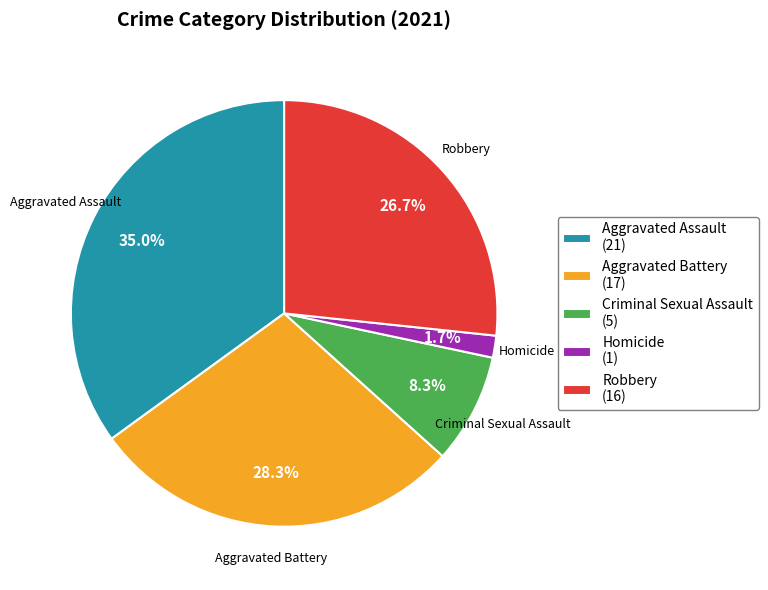

Which slice is the largest?

Aggravated Assault